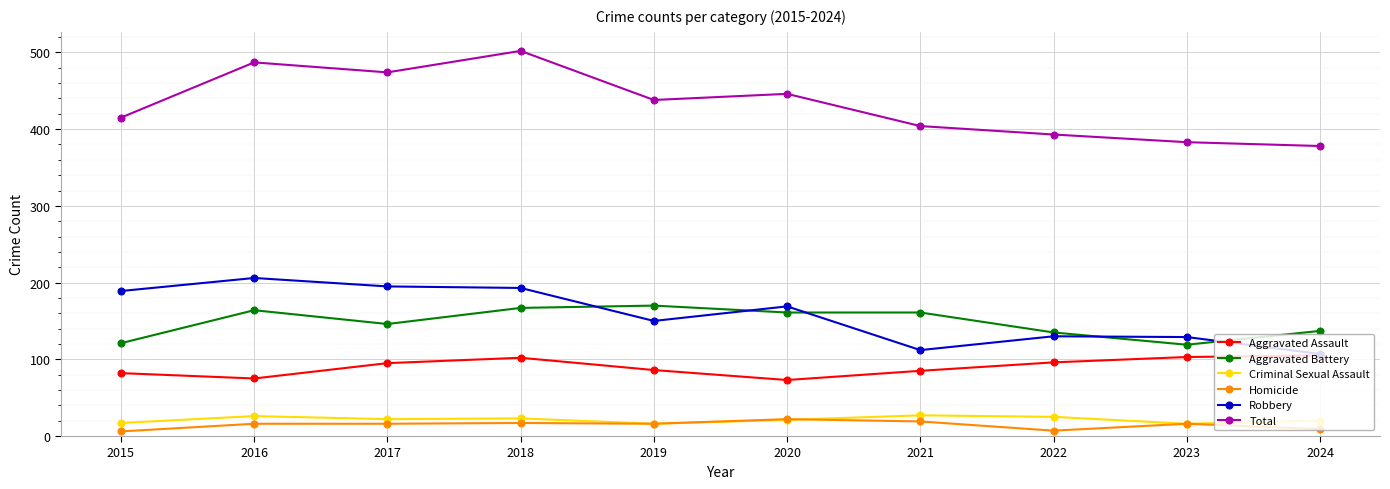

At how many categories does at least one series exceed 72?

10